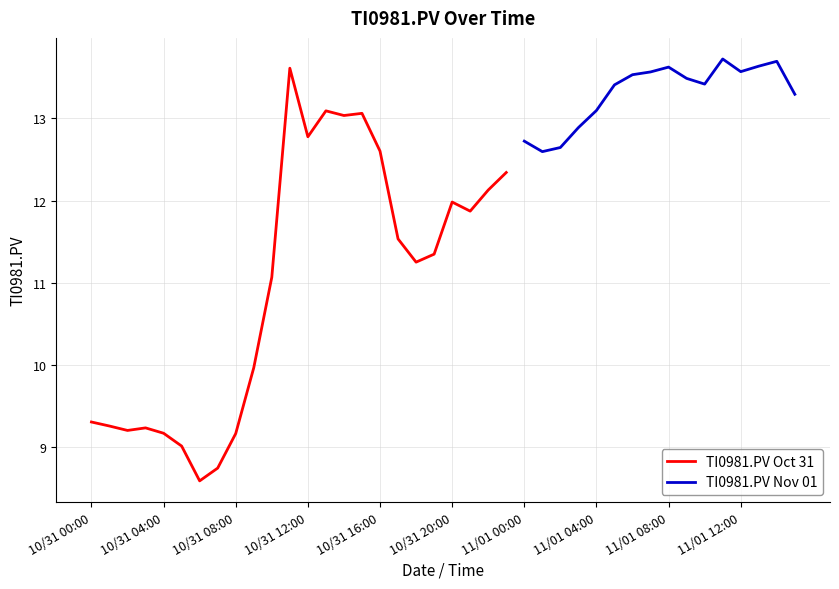

Reading left to right, transcribe all the data shown in this chart.

9.3	9.3	9.2	9.2	9.2	9.0	8.6	8.7	9.2	10.0	11.1	13.6	12.8	13.1	13.0	13.1	12.6	11.5	11.3	11.3	12.0	11.9	12.1	12.3	12.7	12.6	12.6	12.9	13.1	13.4	13.5	13.6	13.6	13.5	13.4	13.7	13.6	13.6	13.7	13.3